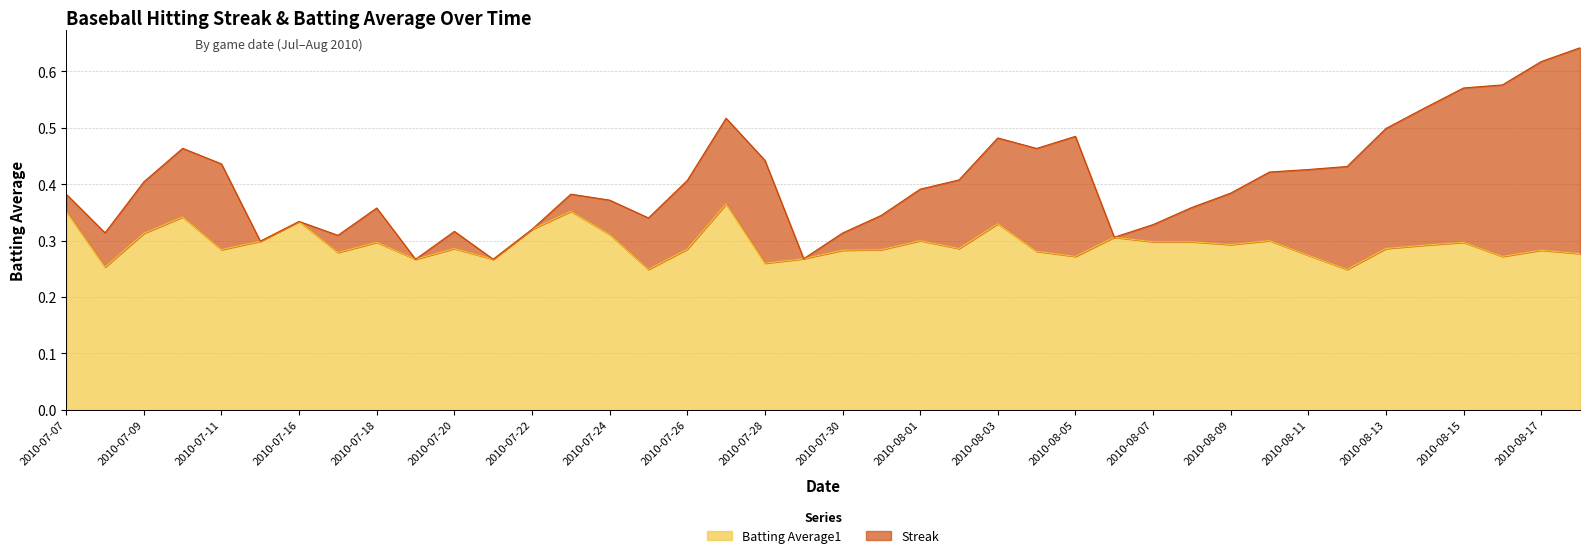

Rank the categories by value from lowest to highest.

2010-07-25, 2010-08-12, 2010-07-08, 2010-07-28, 2010-07-19, 2010-07-21, 2010-07-29, 2010-08-05, 2010-08-16, 2010-08-11, 2010-08-18, 2010-07-17, 2010-08-04, 2010-07-30, 2010-08-17, 2010-07-11, 2010-07-31, 2010-07-26, 2010-07-20, 2010-08-02, 2010-08-13, 2010-08-14, 2010-08-09, 2010-07-18, 2010-08-15, 2010-08-07, 2010-08-08, 2010-07-15, 2010-08-01, 2010-08-10, 2010-08-06, 2010-07-24, 2010-07-09, 2010-07-22, 2010-08-03, 2010-07-16, 2010-07-10, 2010-07-07, 2010-07-23, 2010-07-27